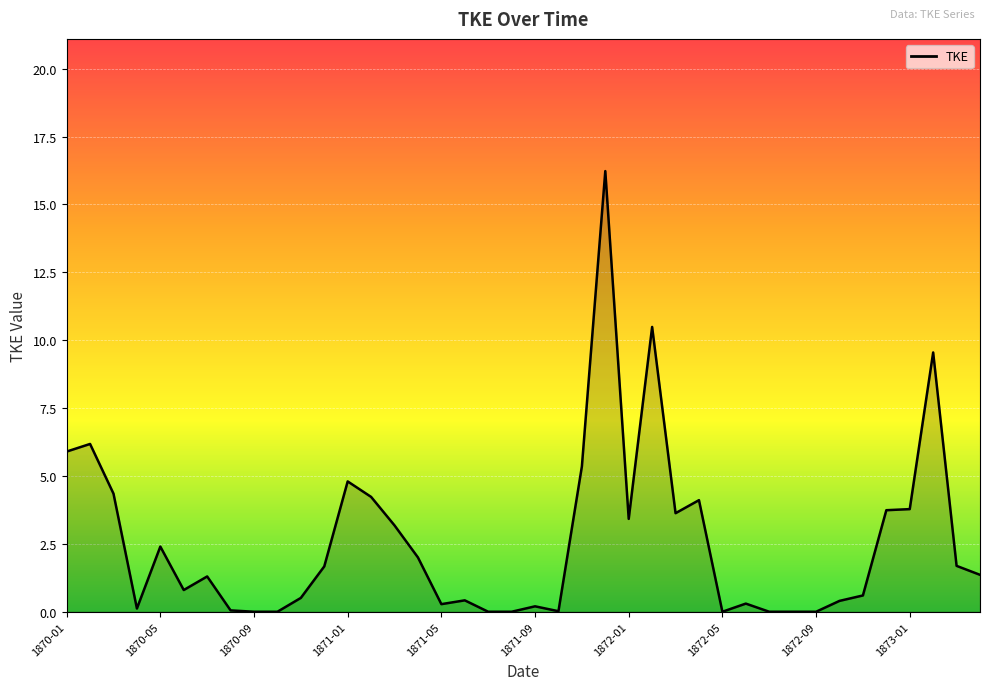

What is the difference between the maximum and minimum values?

16.2